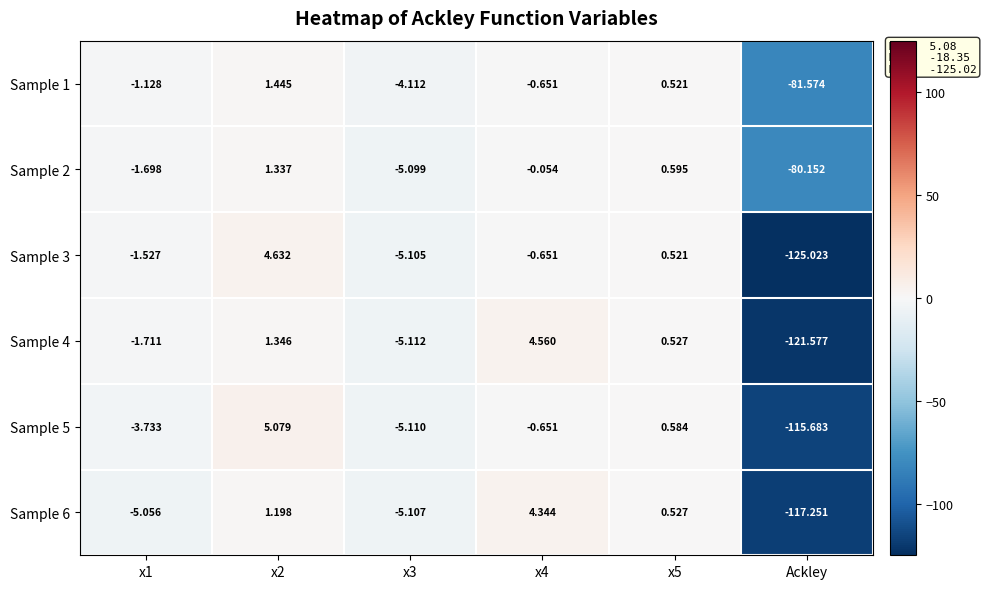

What is the total value across all series at Ackley?

-641.3